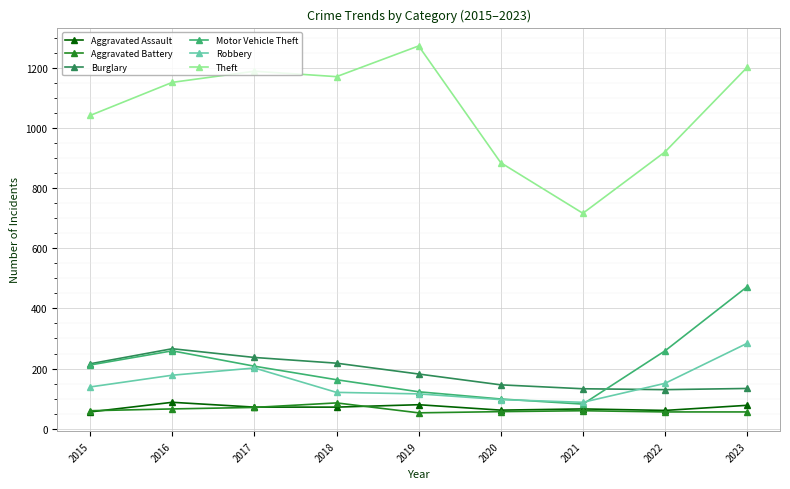

Which category has the lowest value in the Theft series?

2021